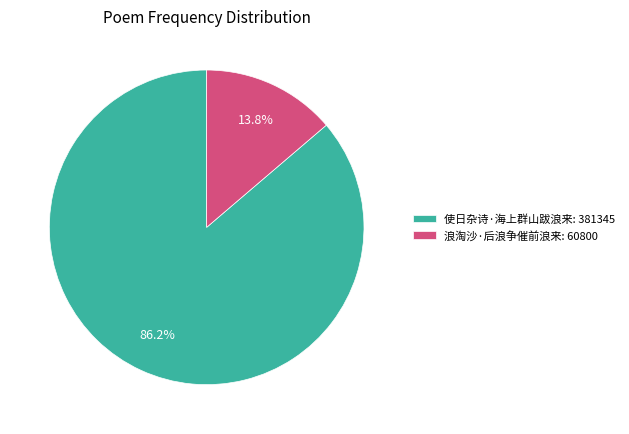

How much of the chart is everything except 浪淘沙·后浪争催前浪来?

86.2%